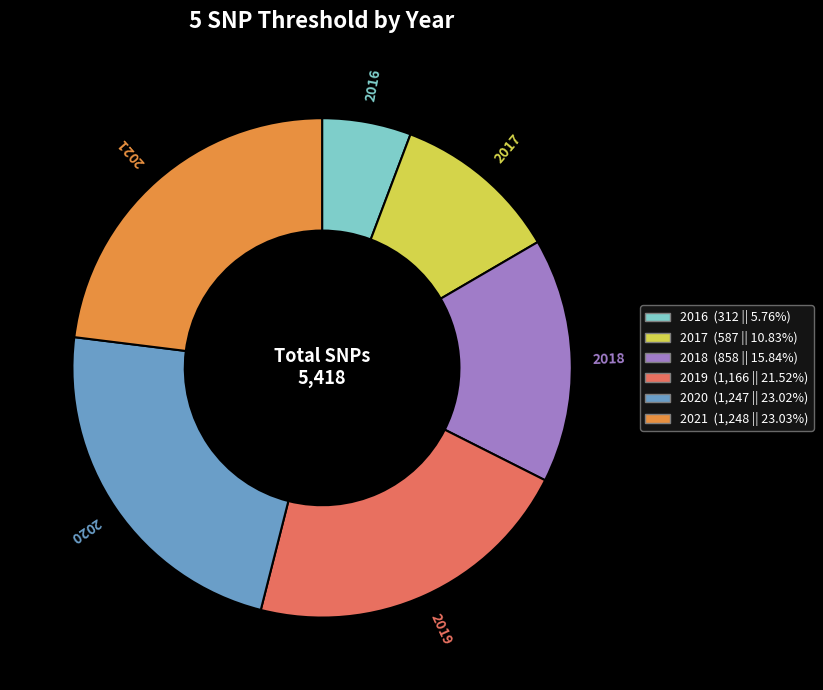

Does 2016 account for over 50% of the chart?

No